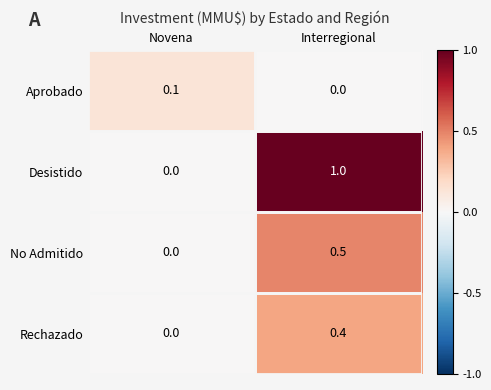

How many distinct data groups are displayed?

4